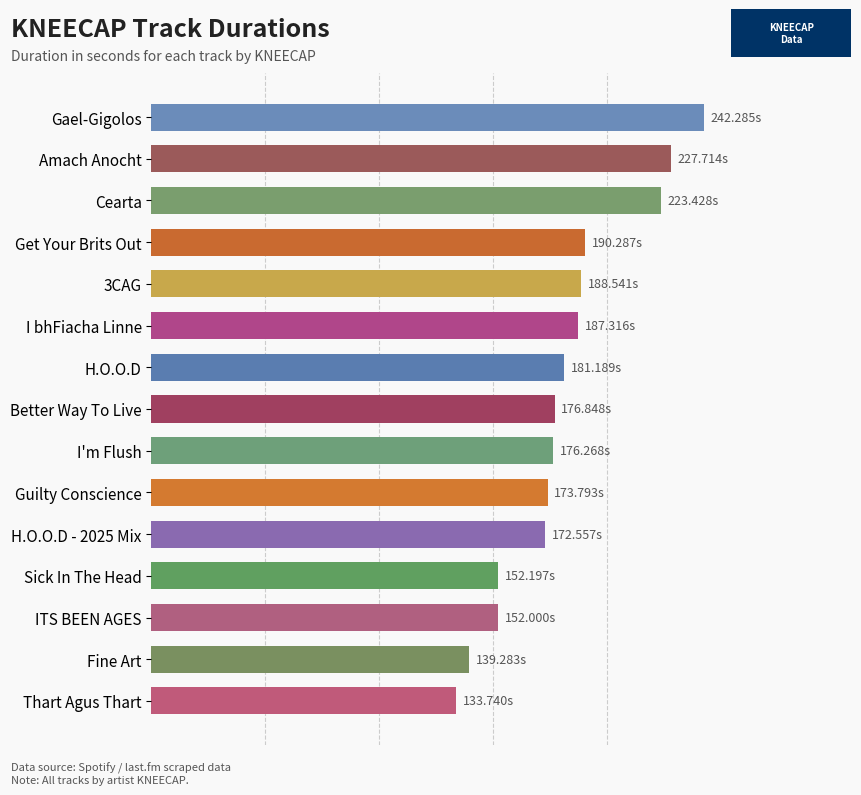

How many data points are less than 176?

6